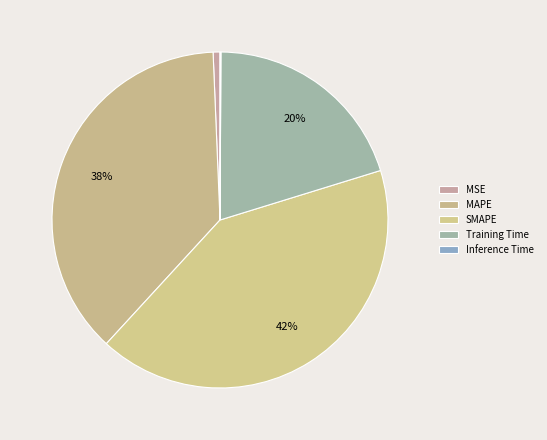

To the nearest percent, what portion does Training Time represent?

20%